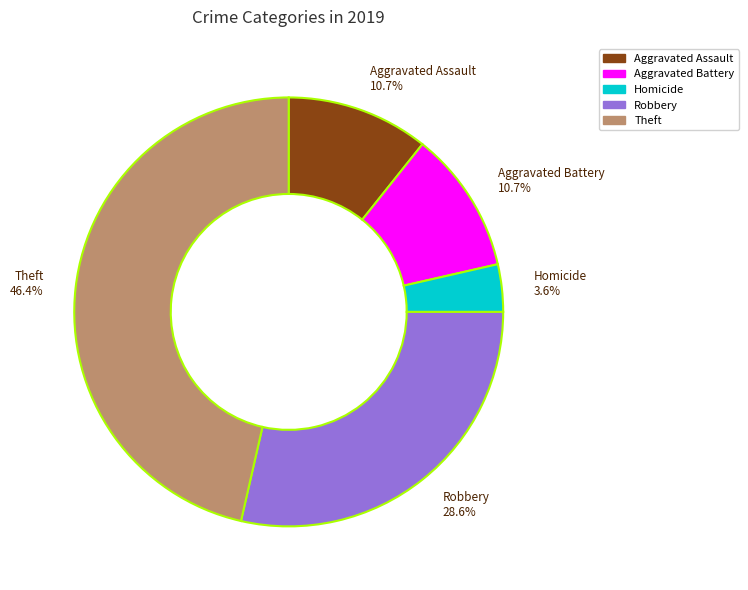

Does Aggravated Assault account for over 50% of the chart?

No